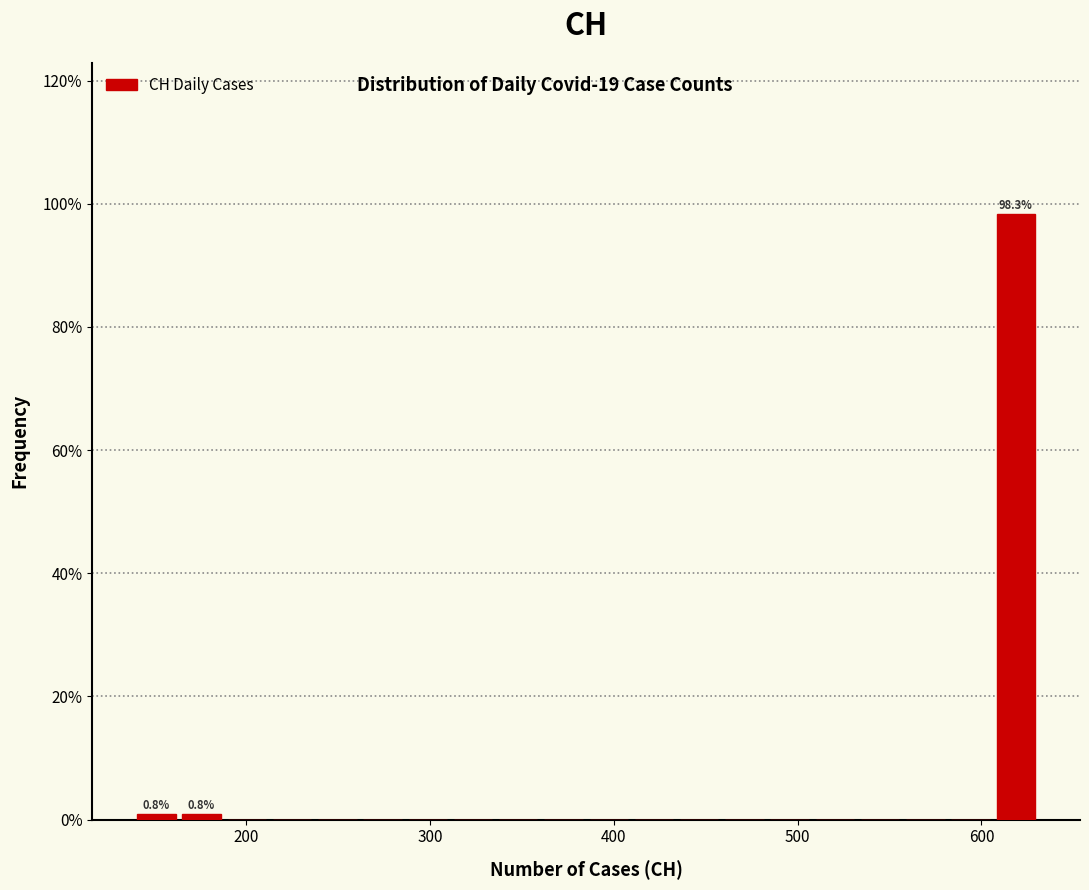

Read against the x-axis, roughly where is the centre of the tallest bar?

620